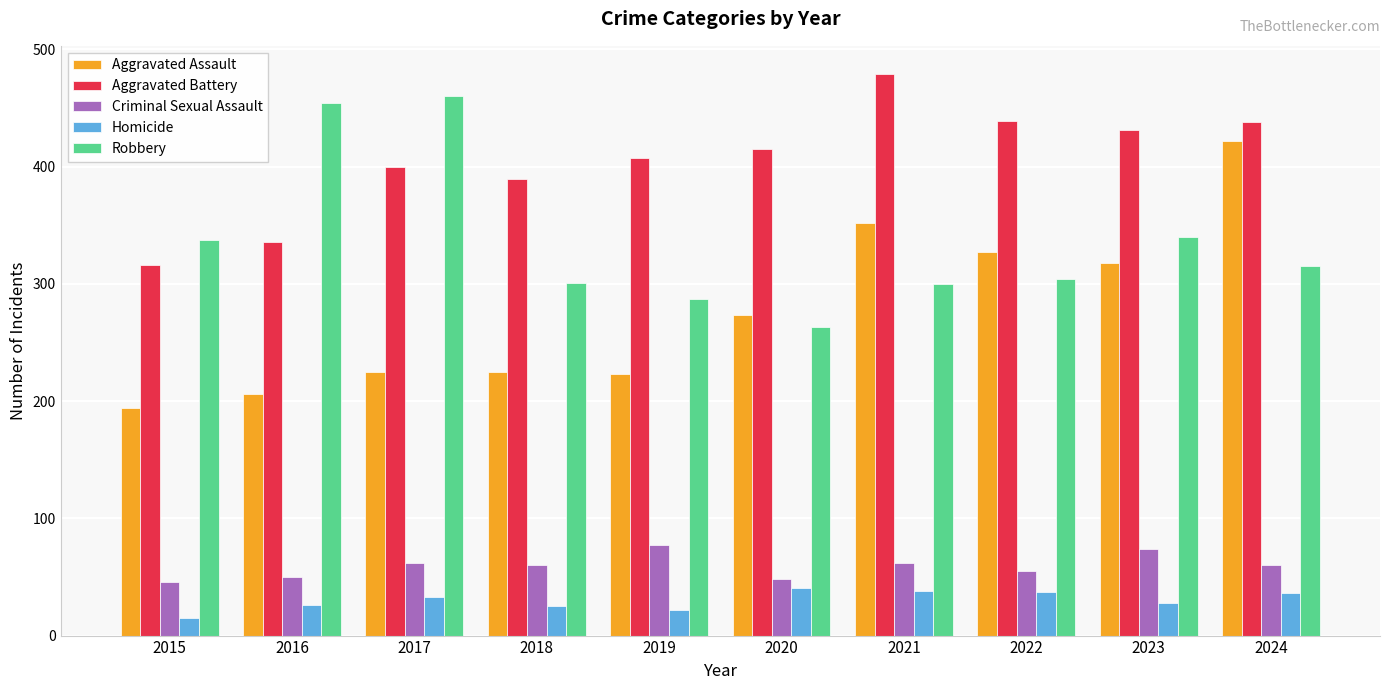

Which series has the largest total across all categories?

Aggravated Battery